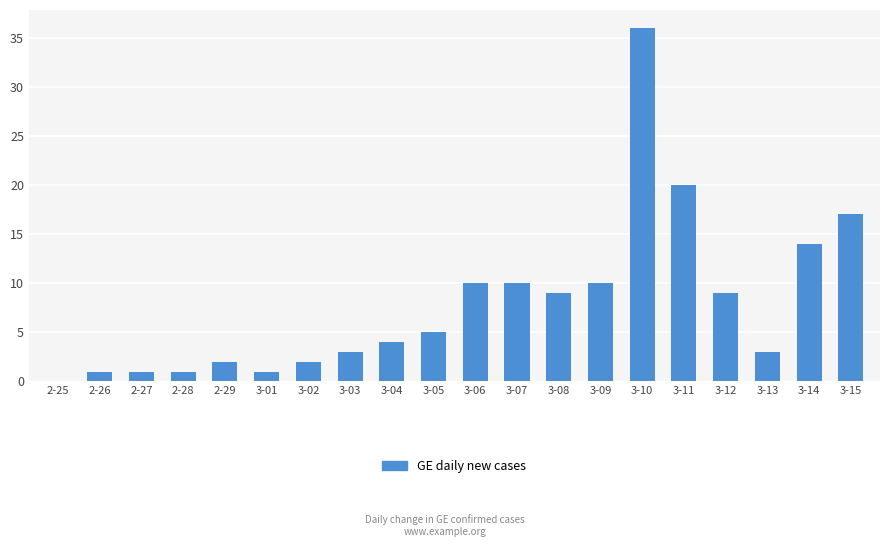

Where is the data nearest to the value 18?

3-15